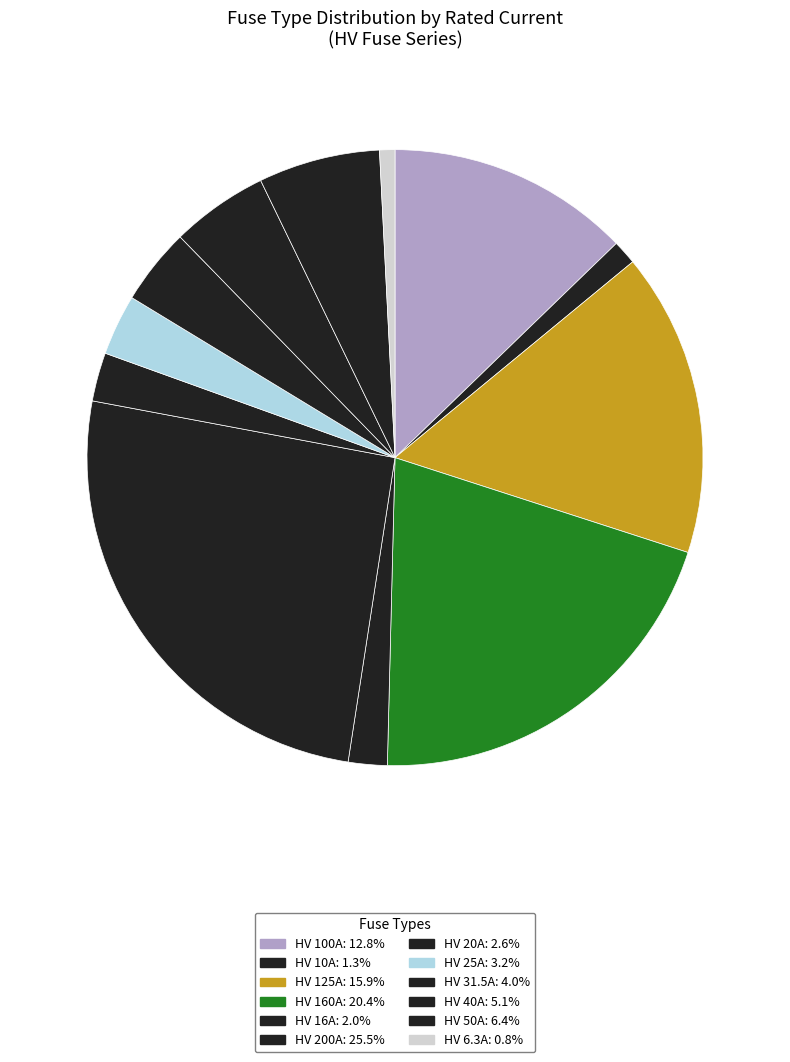

To the nearest percent, what is the difference between the largest and smallest slice percentages?

25%